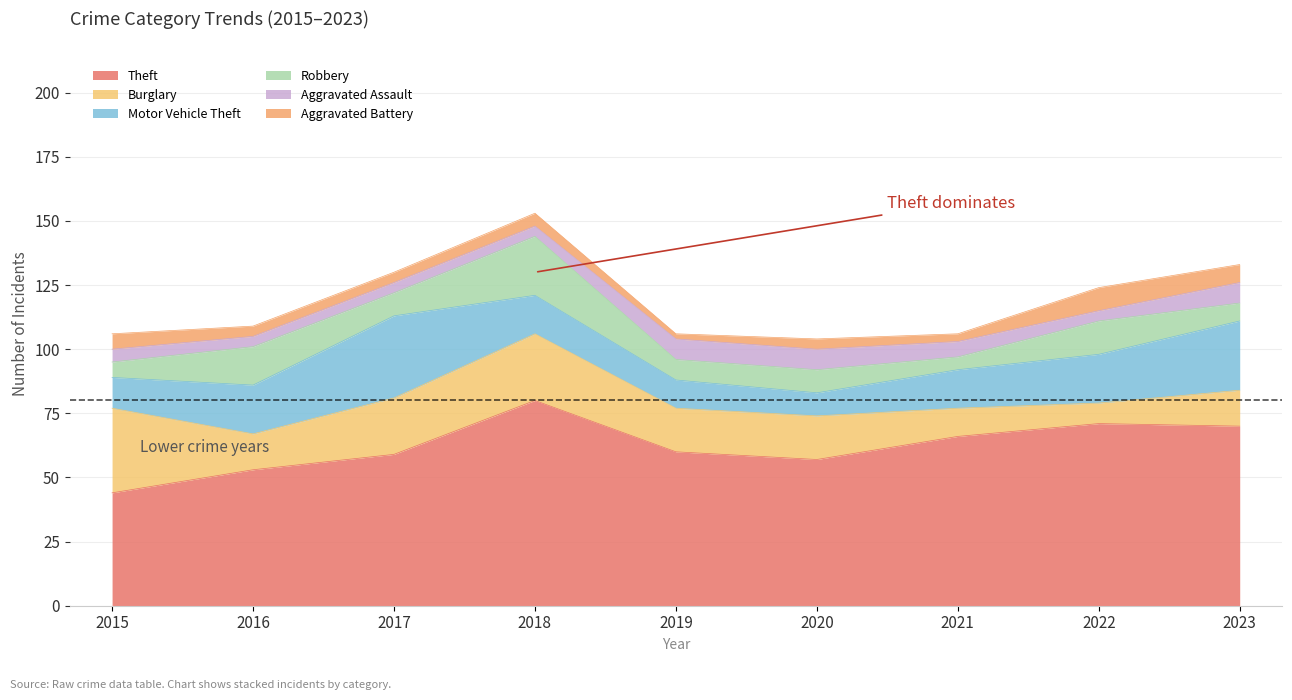

Which series has the largest total across all categories?

Theft